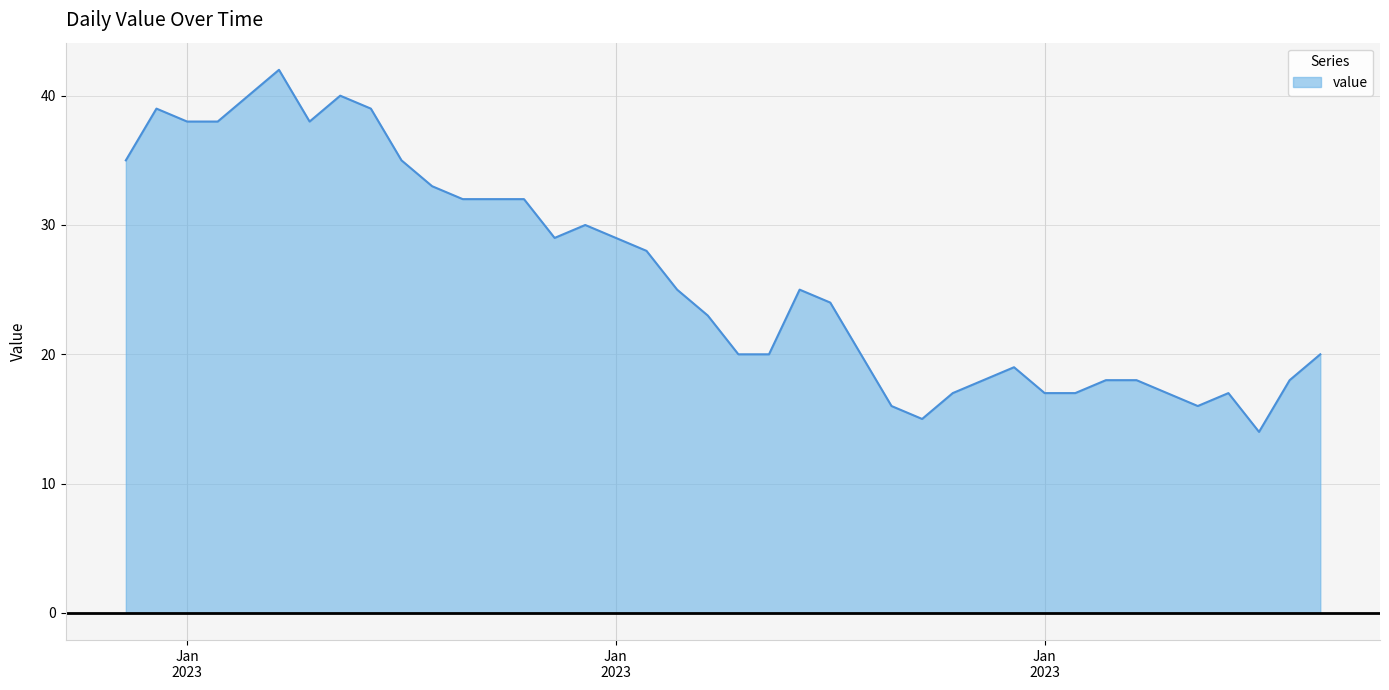

What is the difference between the maximum and minimum values?

28